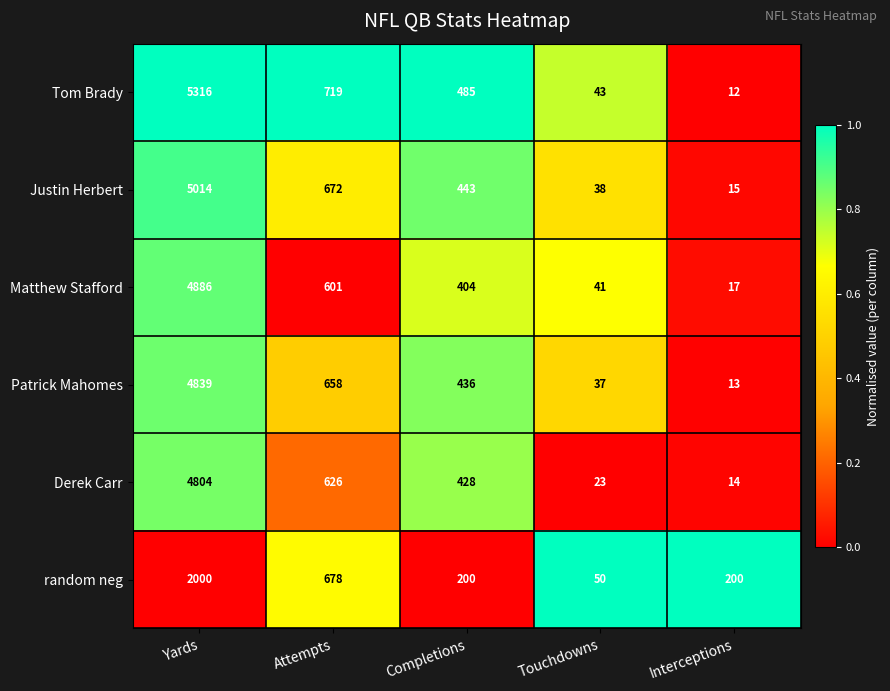

What is the difference between the second highest and minimum values in the Derek Carr series?

612